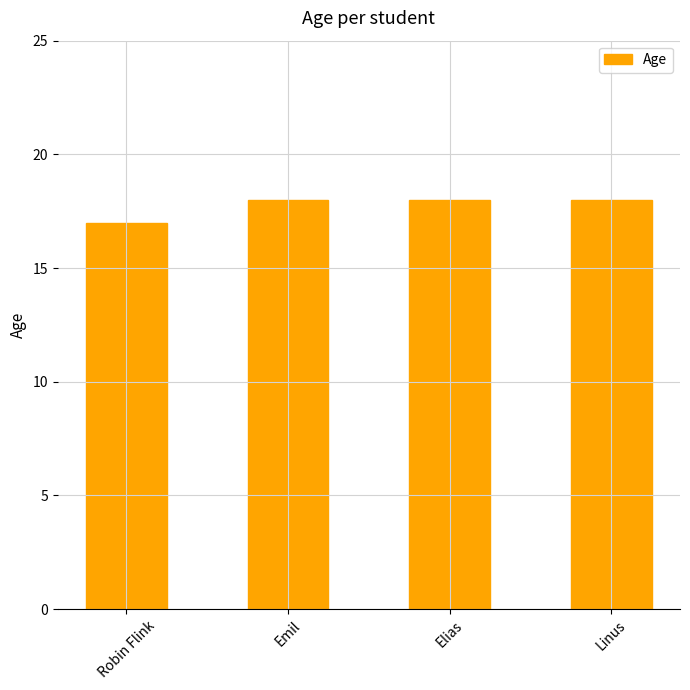

What is the difference between the values at Emil and Robin Flink?

1